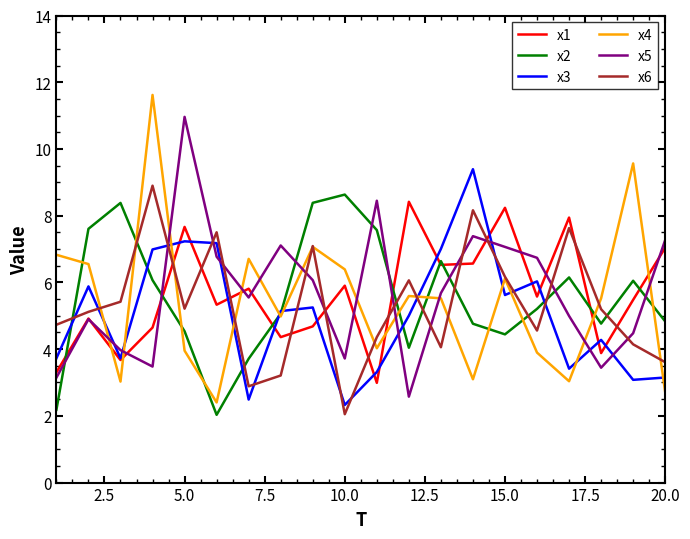

What is the smallest value displayed?

2.0